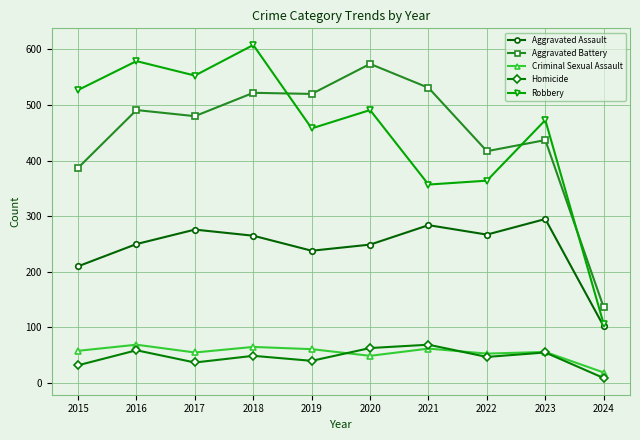

Read the Aggravated Assault value at 2021.

284